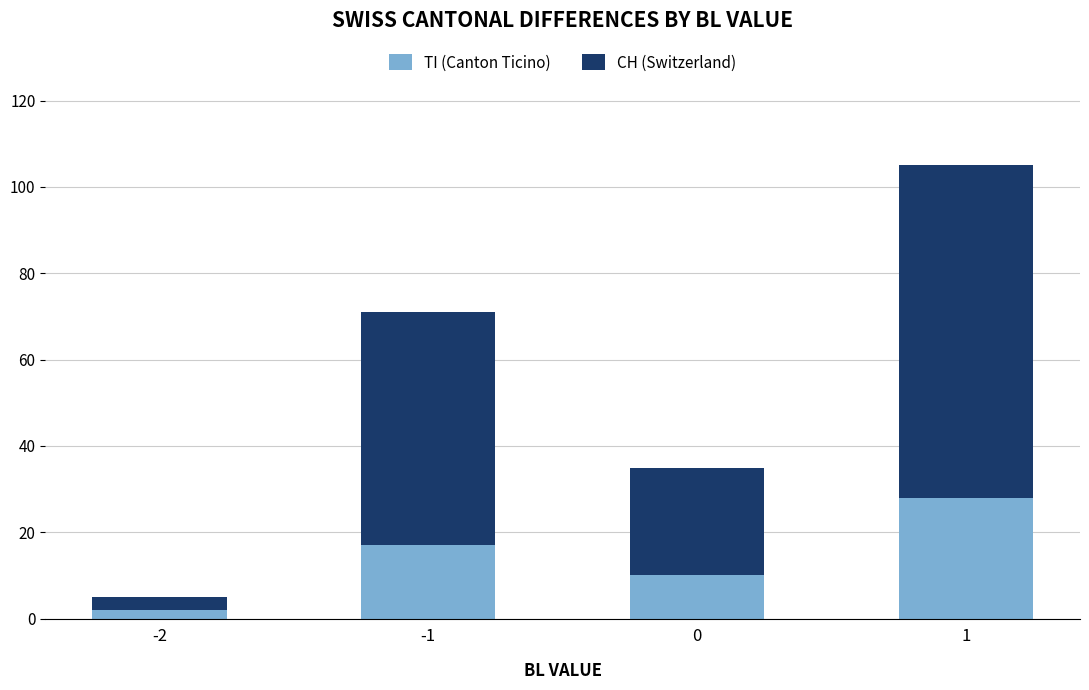

What is the difference between the maximum and minimum values in the TI (Canton Ticino) series?

26